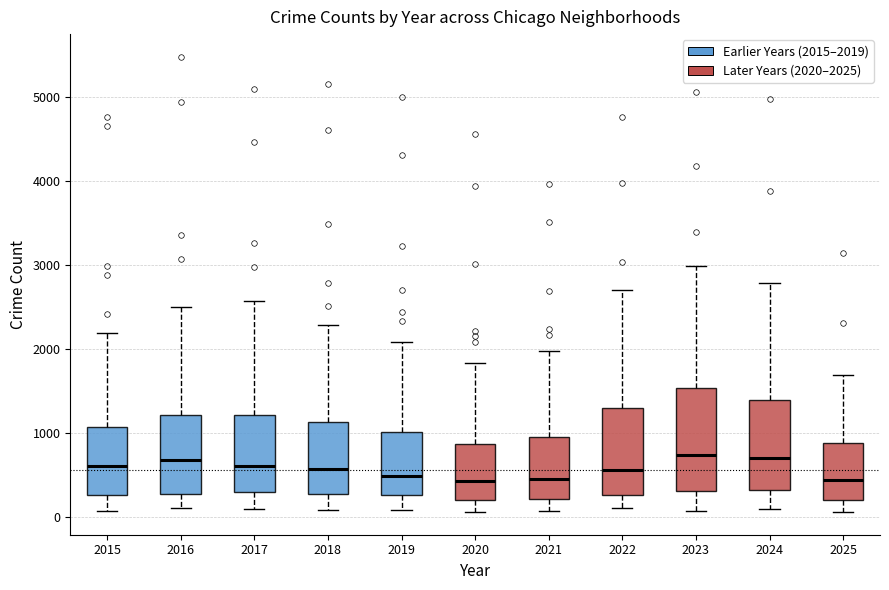

Reading left to right, transcribe this box plot: for each box, give where its median line is, the range the box spans, and where its two whiskers end, as read against the y-axis. The values are not printed on the chart, so give them approximately, as read against the axis.

2015: median 600, box 300 to 1100, whiskers 100 to 2200
2016: median 700, box 300 to 1200, whiskers 100 to 2500
2017: median 600, box 300 to 1200, whiskers 100 to 2600
2018: median 600, box 300 to 1100, whiskers 100 to 2300
2019: median 500, box 300 to 1000, whiskers 100 to 2100
2020: median 400, box 200 to 900, whiskers 100 to 1800
2021: median 500, box 200 to 900, whiskers 100 to 2000
2022: median 600, box 300 to 1300, whiskers 100 to 2700
2023: median 700, box 300 to 1500, whiskers 100 to 3000
2024: median 700, box 300 to 1400, whiskers 100 to 2800
2025: median 400, box 200 to 900, whiskers 100 to 1700